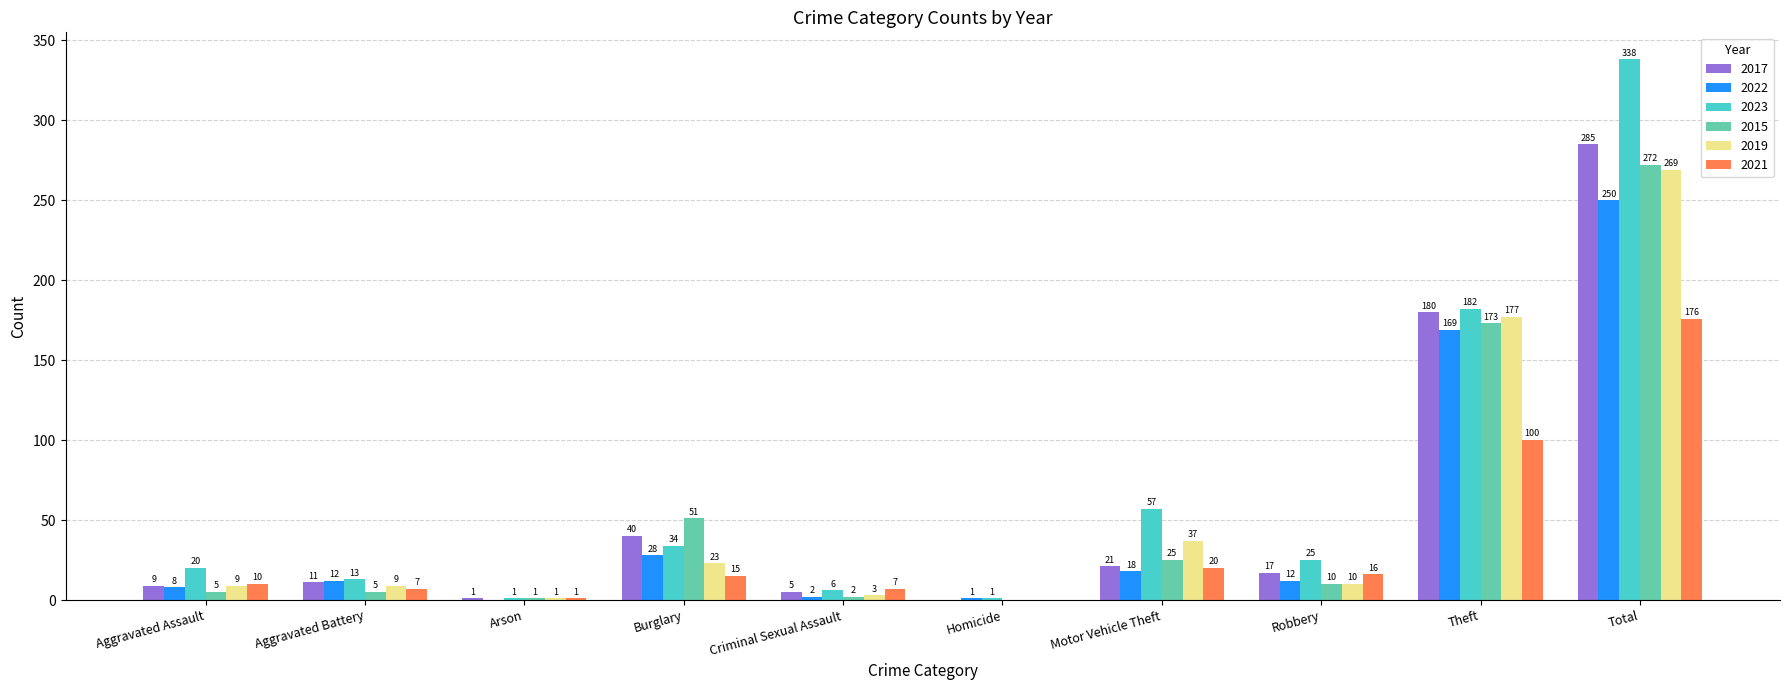

Count the number of data series in this chart.

6